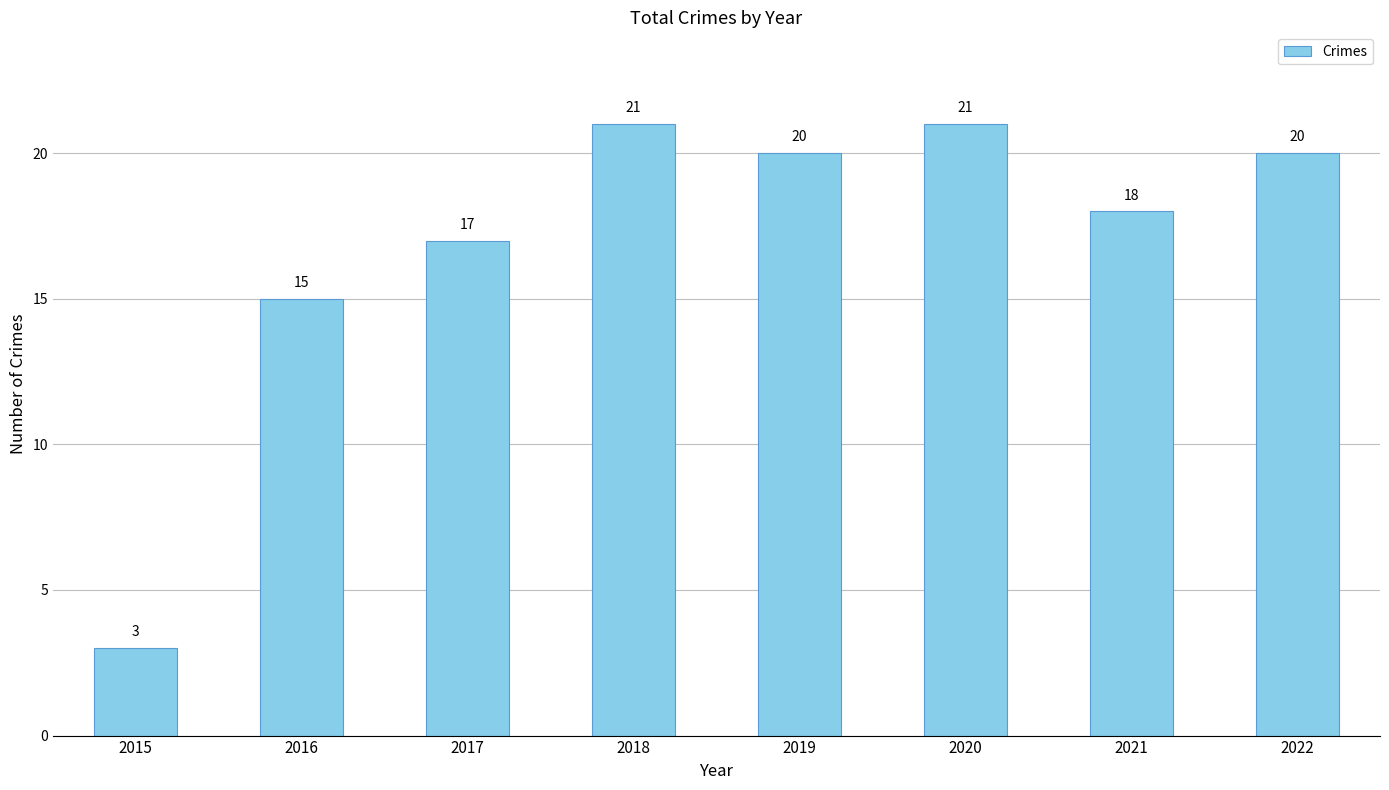

What is the approximate value at 2021, to the nearest 5?

20